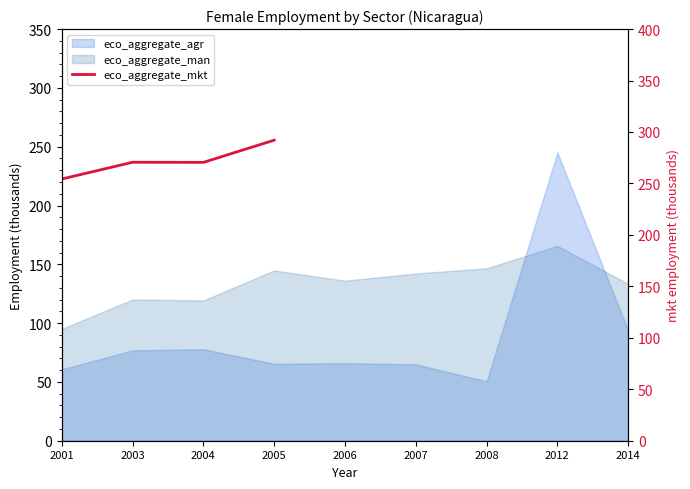

What is the sum of all values?

1087.5